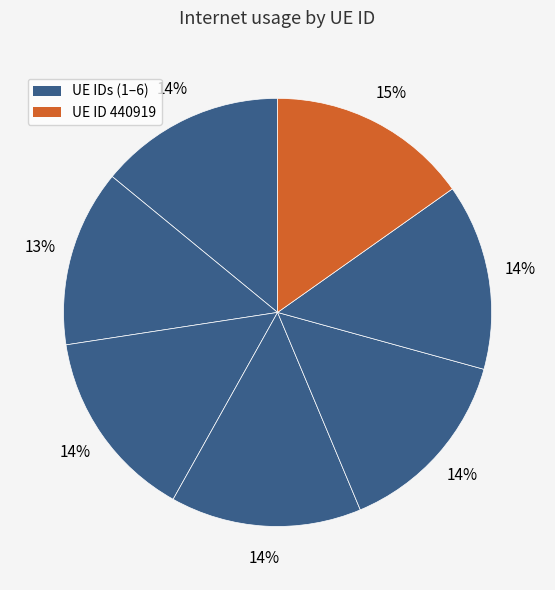

How many segments does this pie chart have?

7